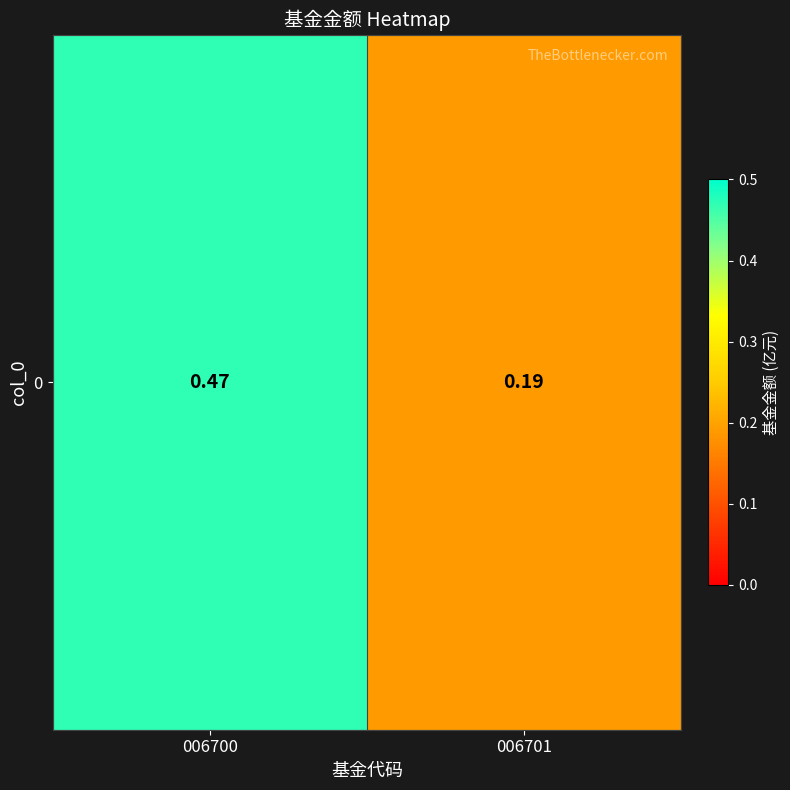

Rank the categories by value from highest to lowest.

006700, 006701